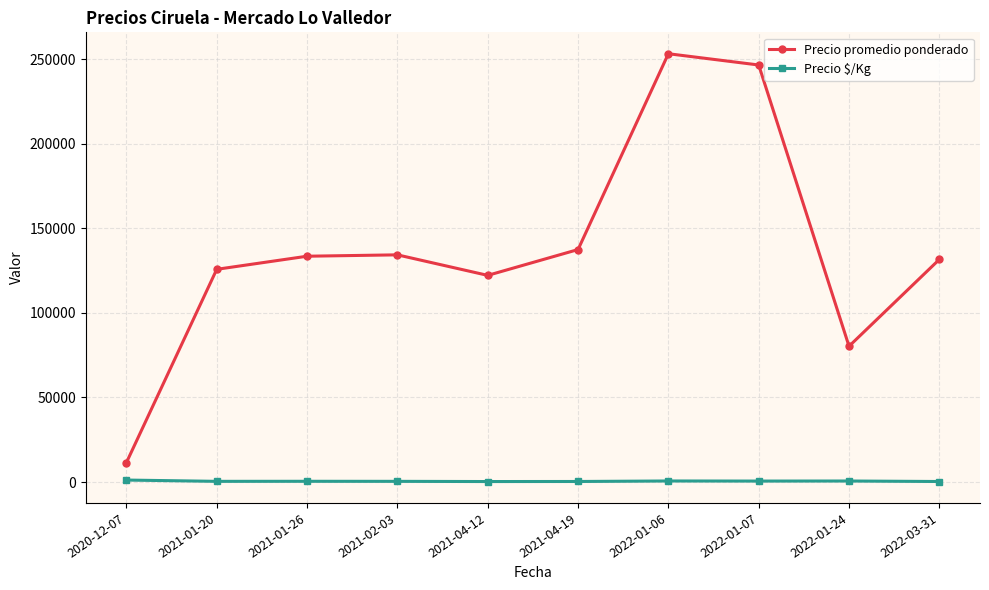

What is the difference between the maximum and second lowest values in the Precio promedio ponderado series?

173033.3